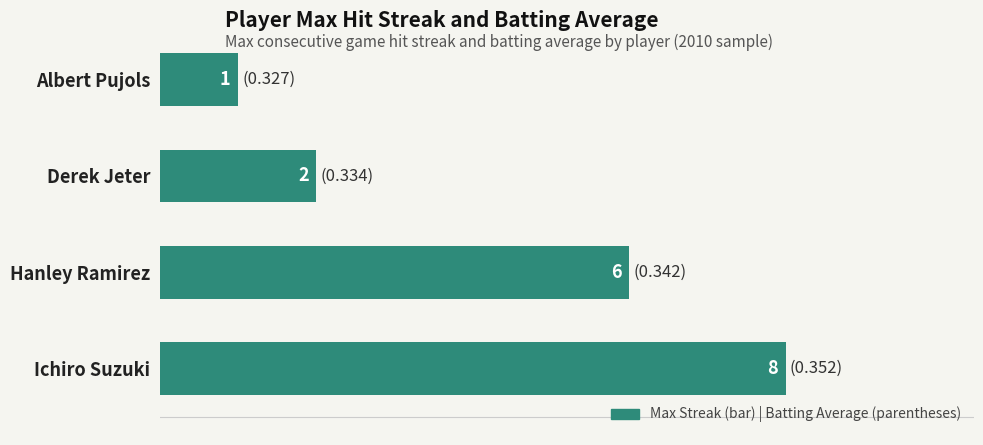

The chart shows a value of 3 at Derek Jeter. True or false?

False